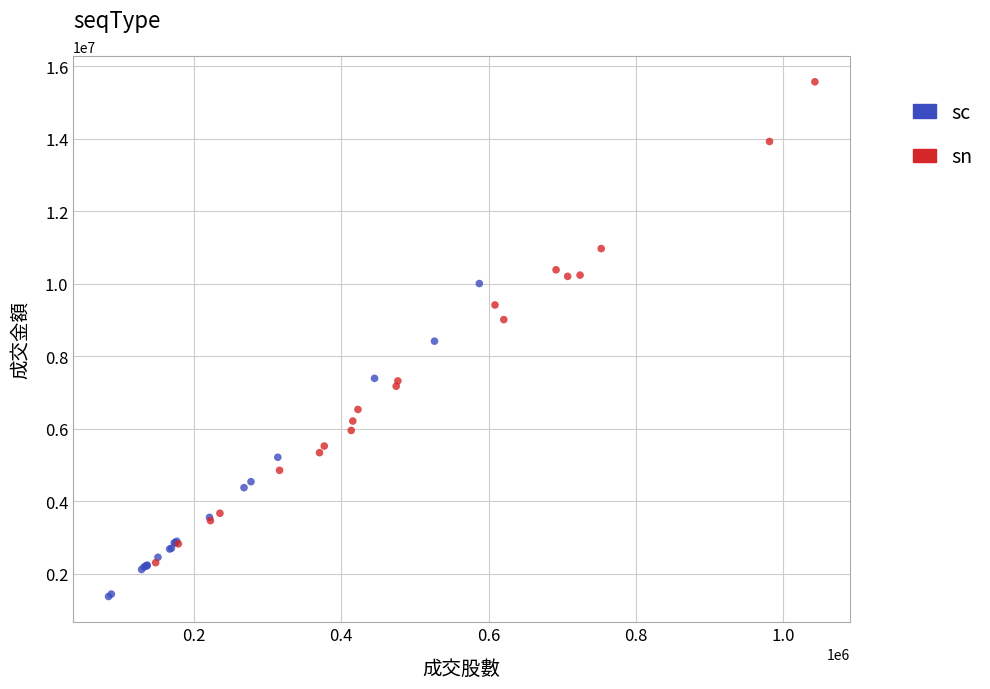

Which series reaches the maximum Y coordinate?

sn